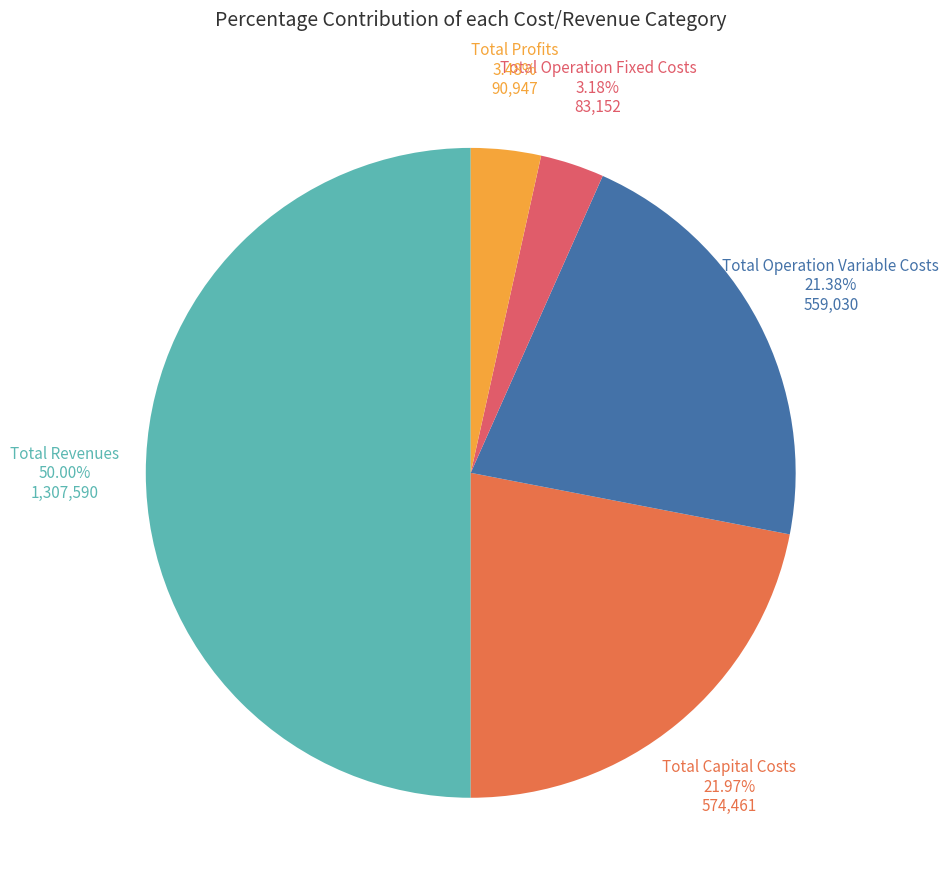

Is there a majority slice in this chart?

No